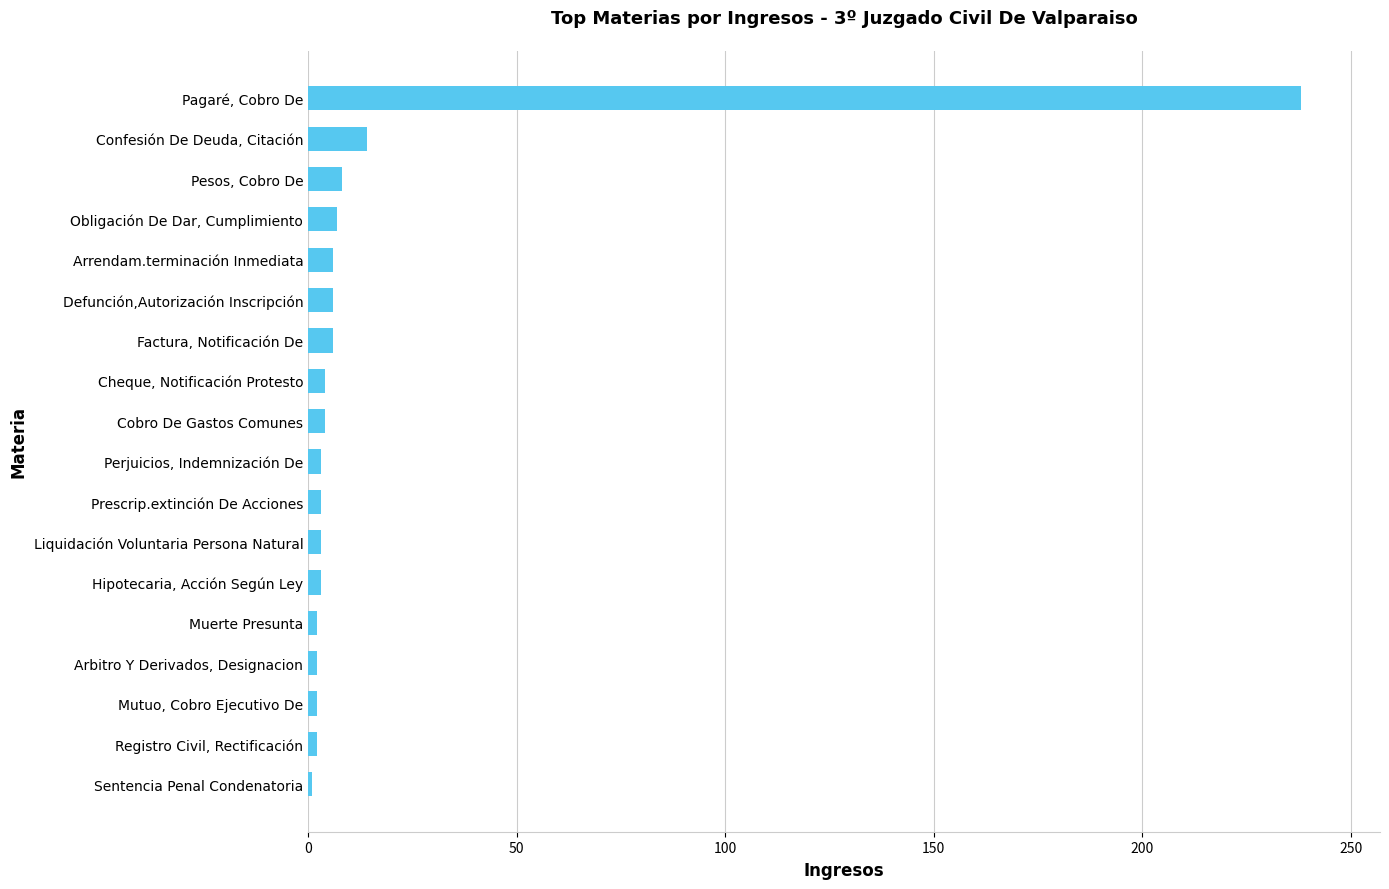

Count the number of data series in this chart.

1